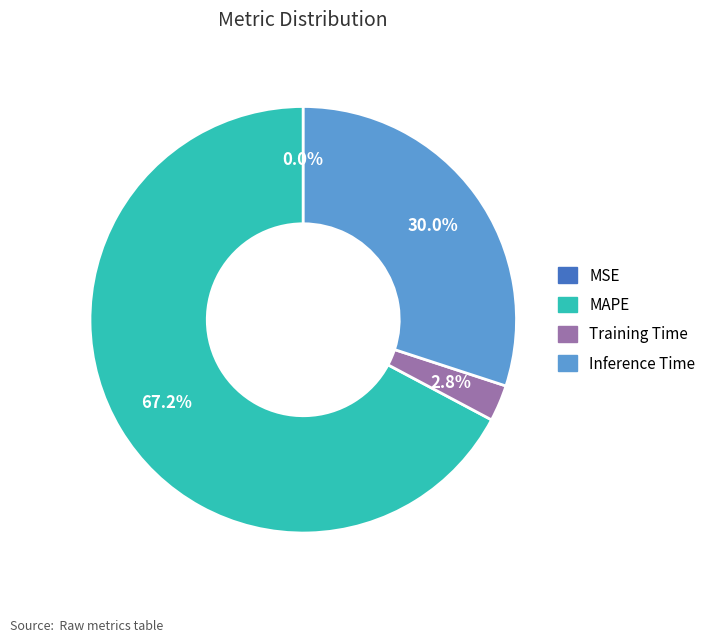

Does MAPE represent more than half of the total?

Yes